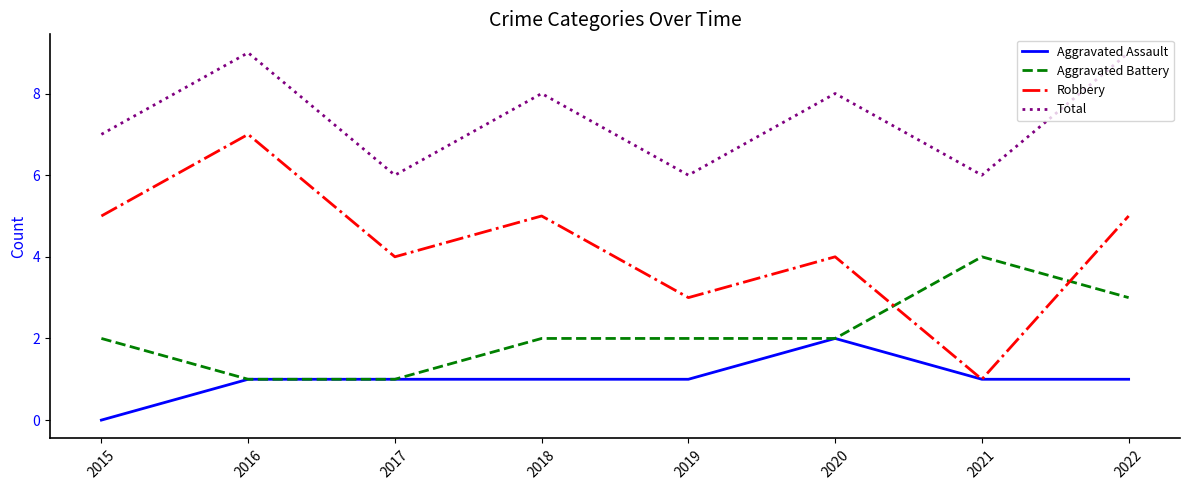

Rank the series at 2019 from lowest to highest value.

Aggravated Assault, Aggravated Battery, Robbery, Total